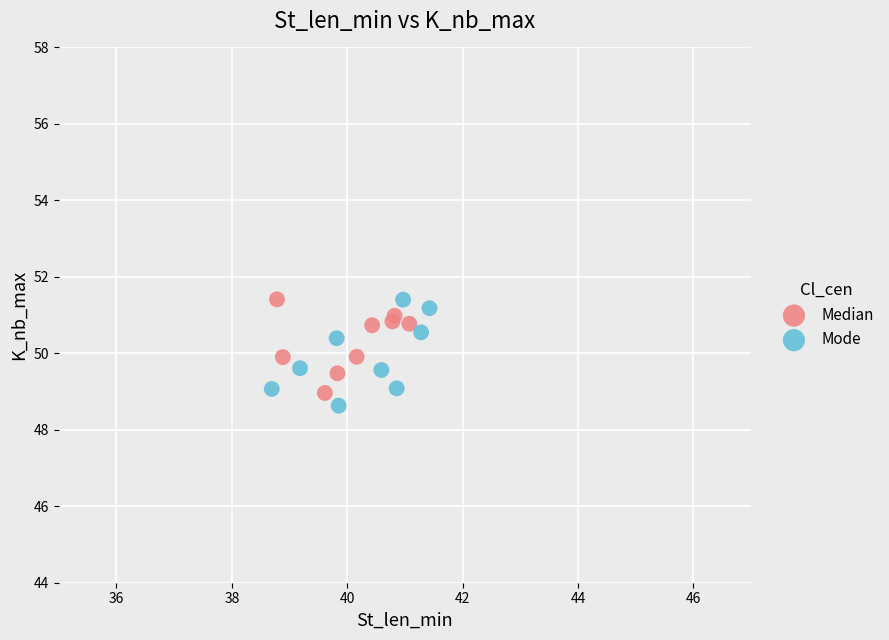

Which series reaches the minimum Y coordinate?

Mode